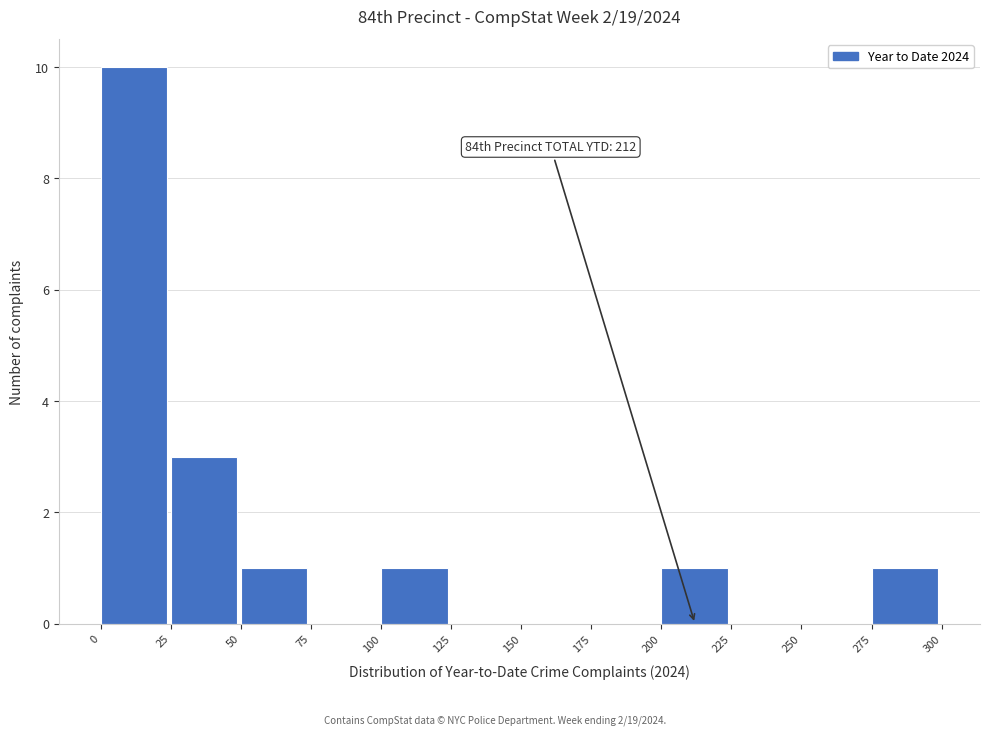

Over which range of the x-axis is the bar tallest?

0 to 25